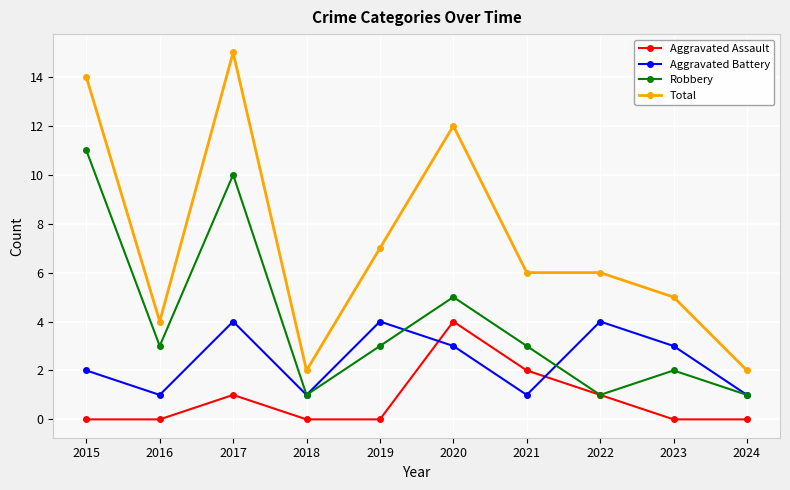

Which series changed the most between 2020 and 2022?

Total